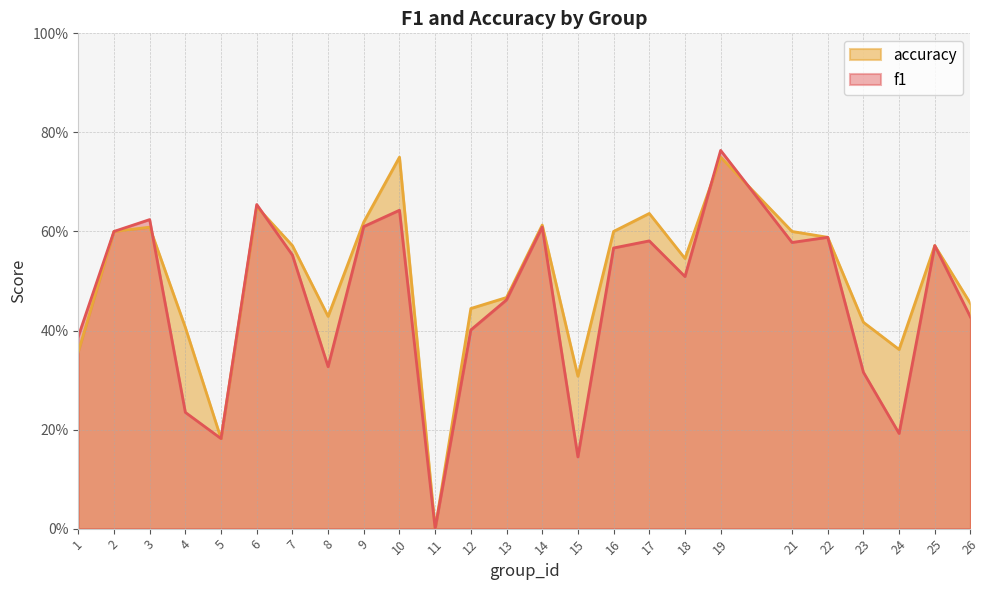

What is the sum of all f1 values?

11.5